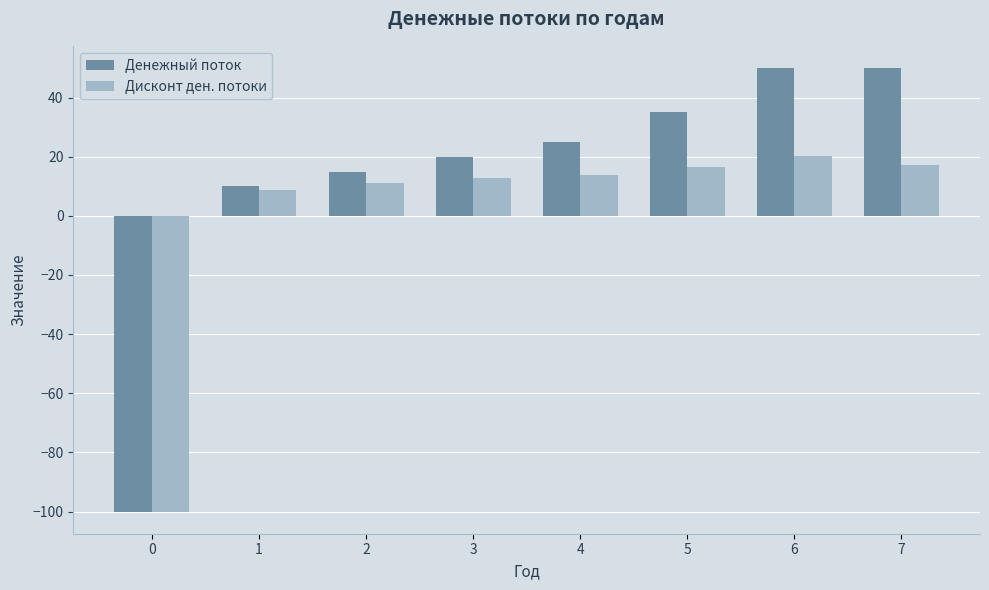

What is the average value of the Денежный поток series?

13.1